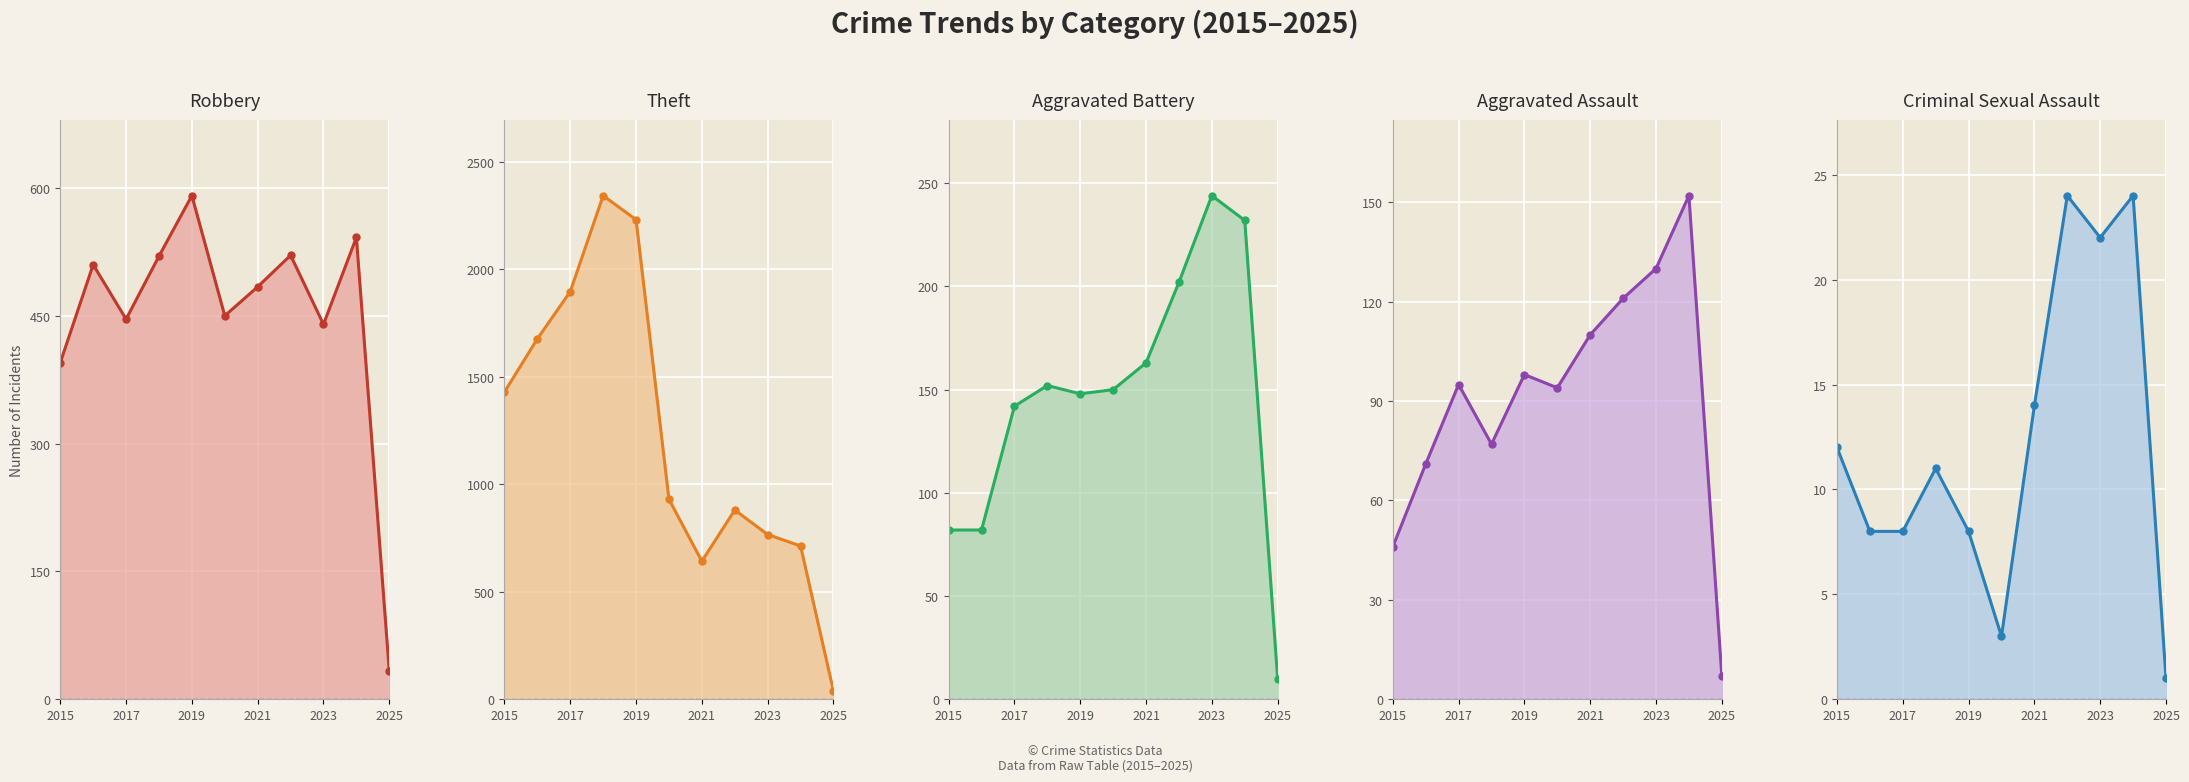

Which series has the largest total across all categories?

Theft